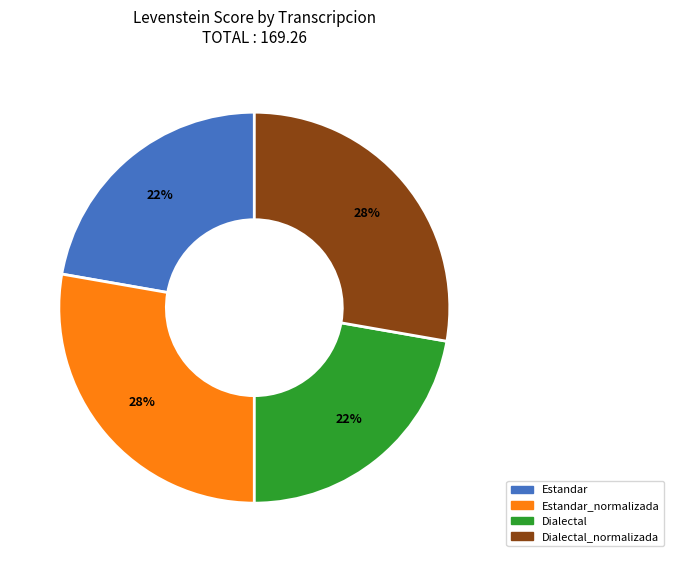

Do Estandar and Dialectal together represent more than half of the pie?

No